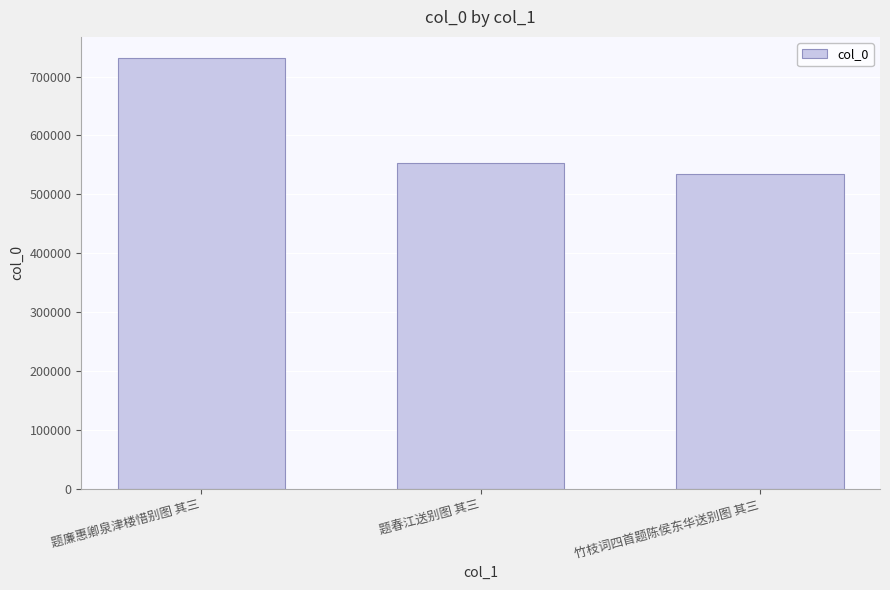

At which label does the data first exceed 552670?

题廉惠卿泉津楼惜别图 其三